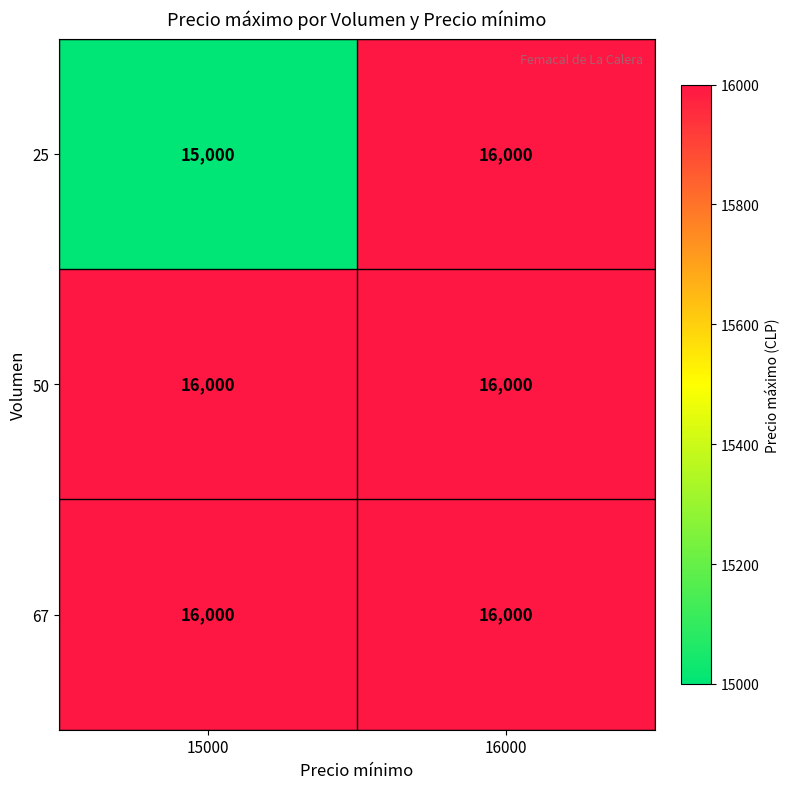

Between 15000 and 16000, which series saw the biggest shift?

25